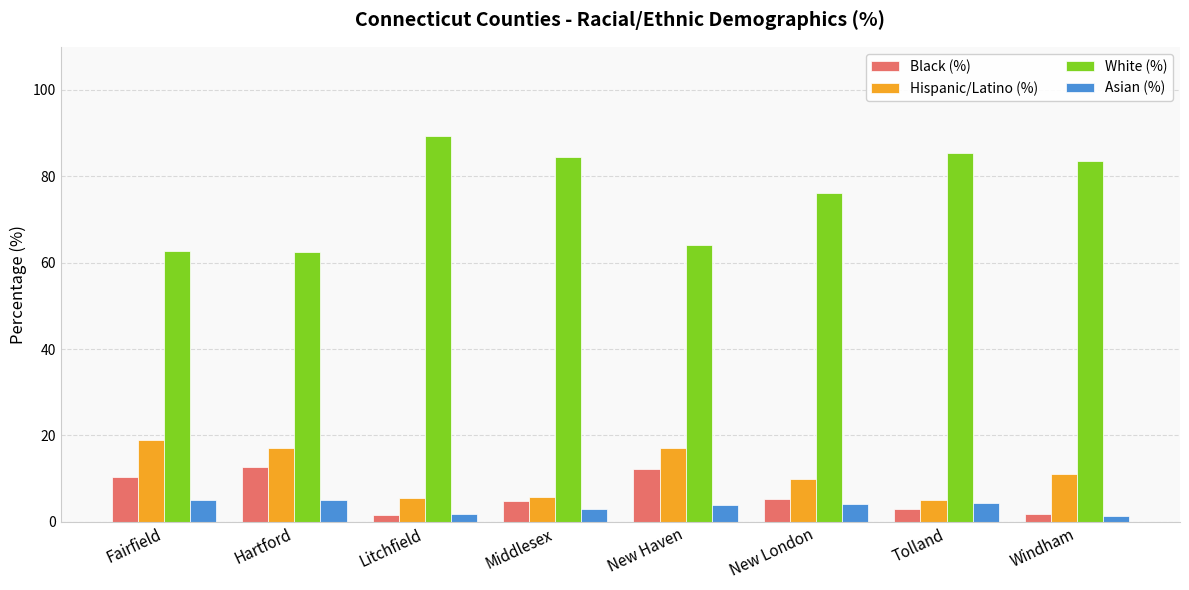

What is the minimum value for White (%)?

62.5